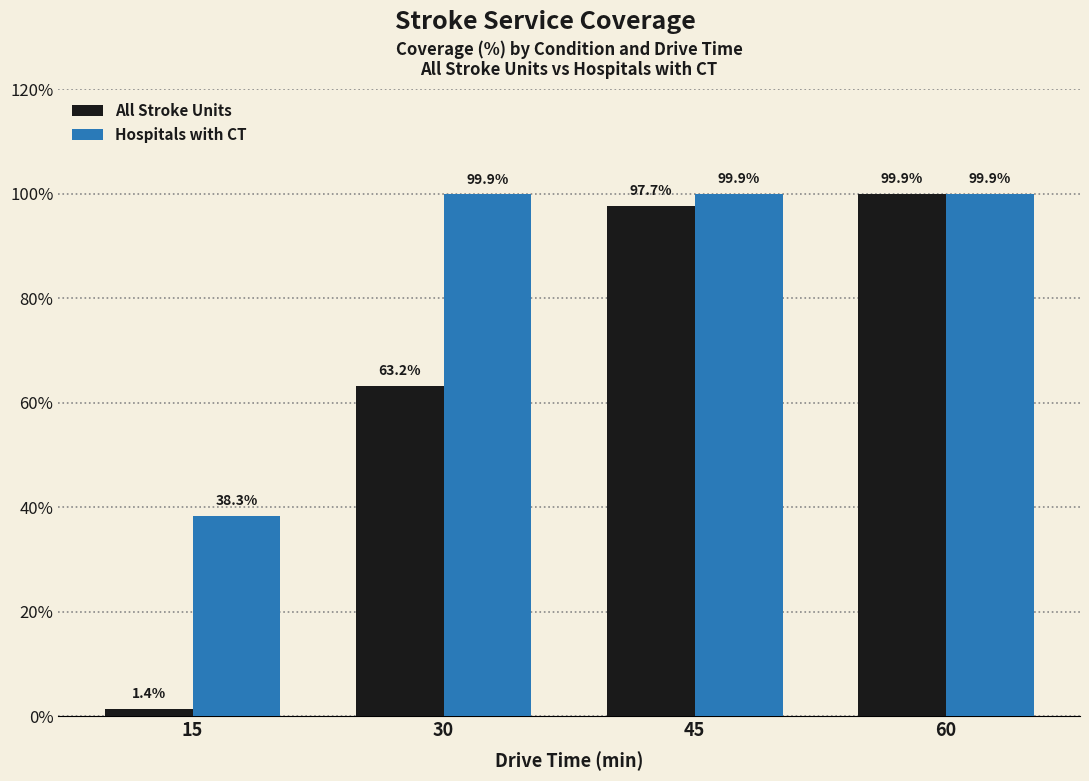

The value of Hospitals with CT at 60 is 62.7. True or false?

False